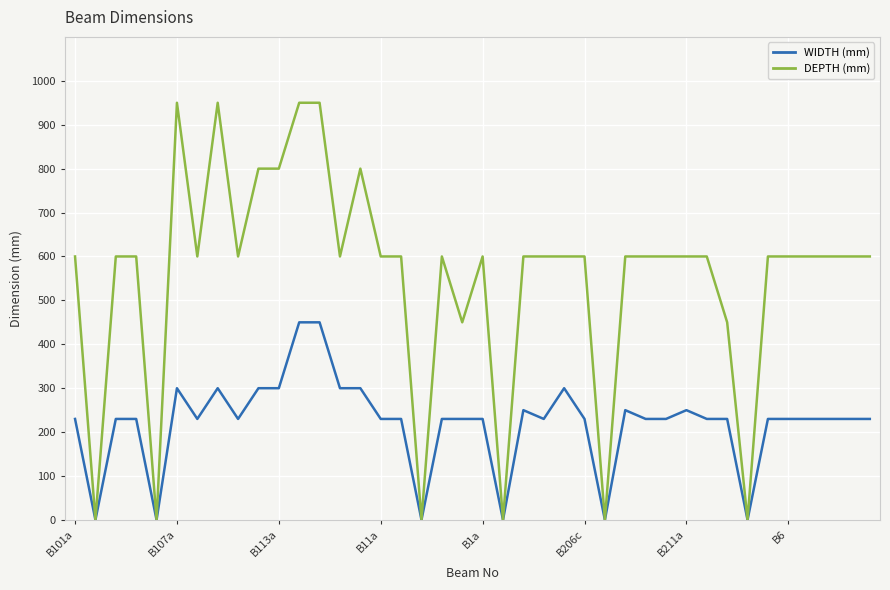

Which series has the largest range (max minus min)?

DEPTH (mm)